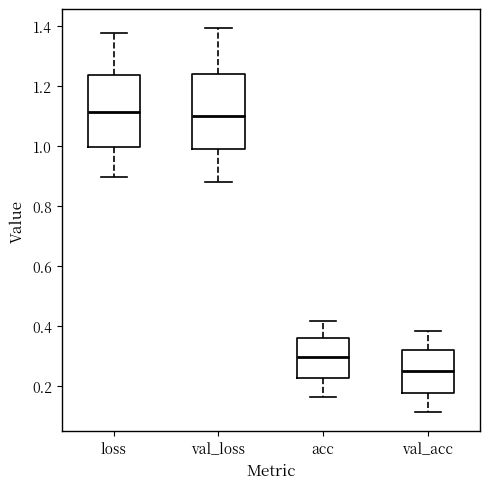

Which box has the lowest median line?

val_acc